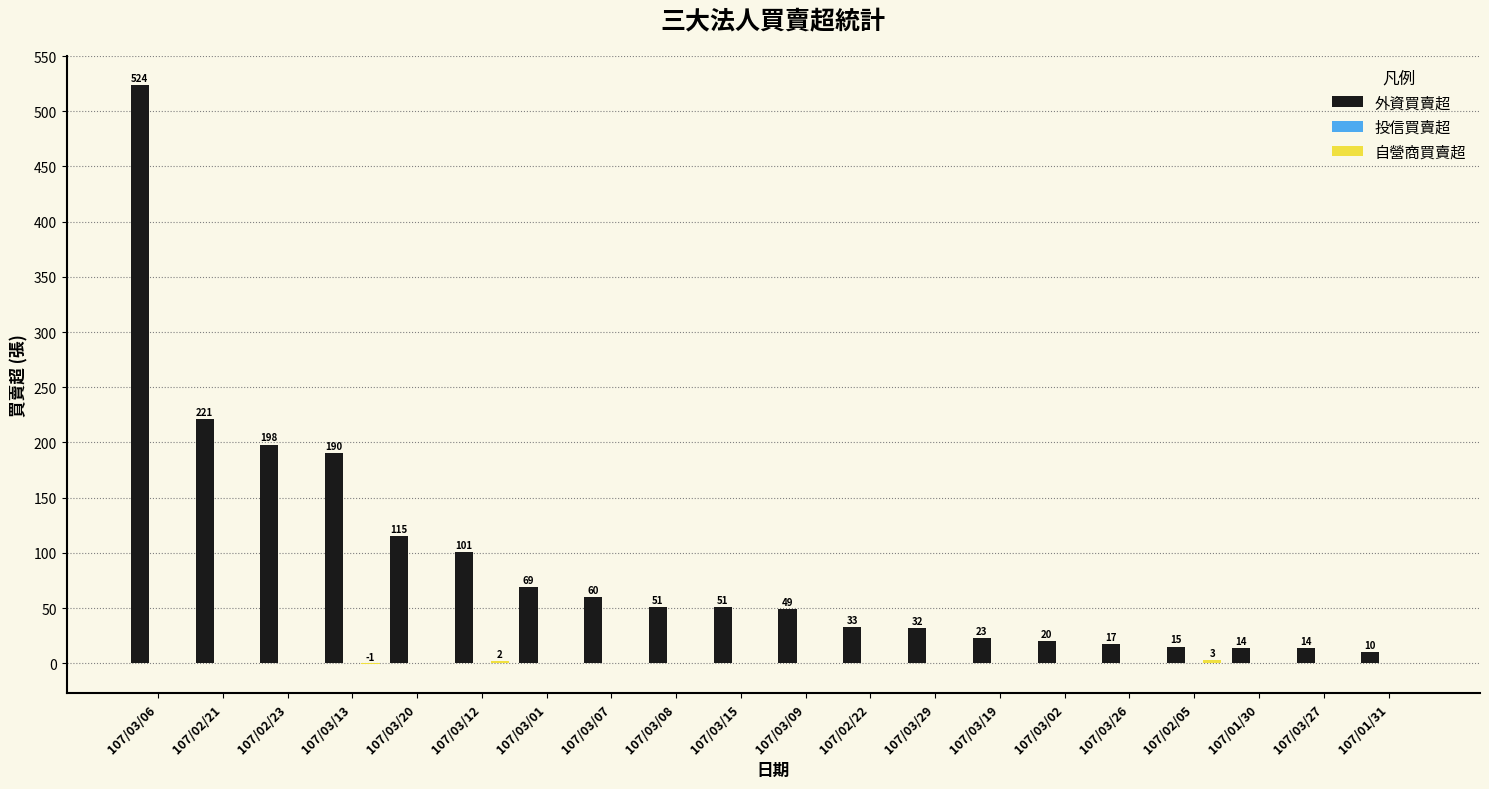

Which series has the widest spread of values?

外資買賣超